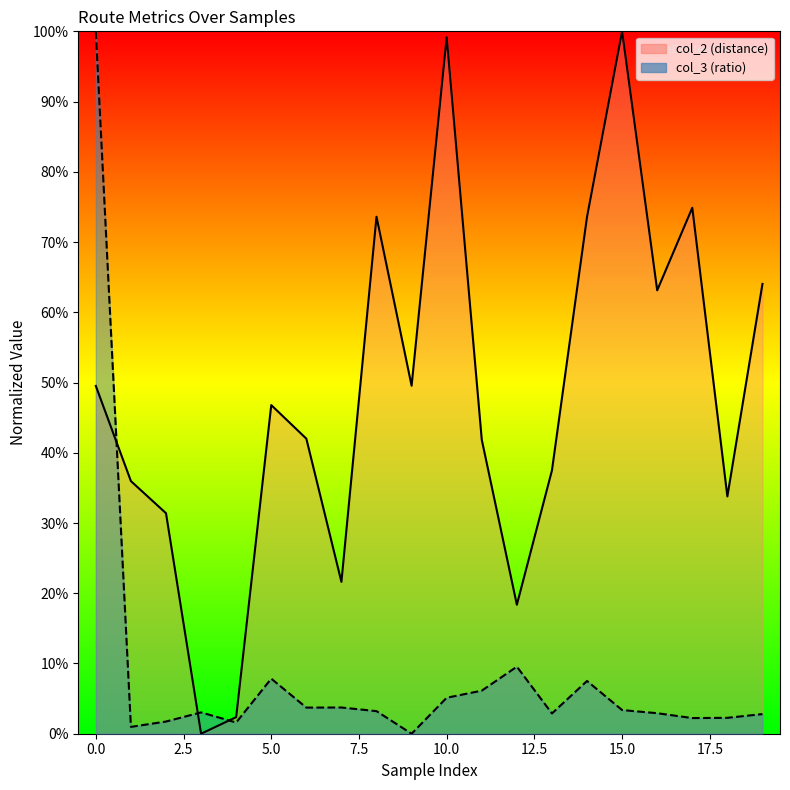

At 5, list the series in order from smallest to largest.

col_3, col_2